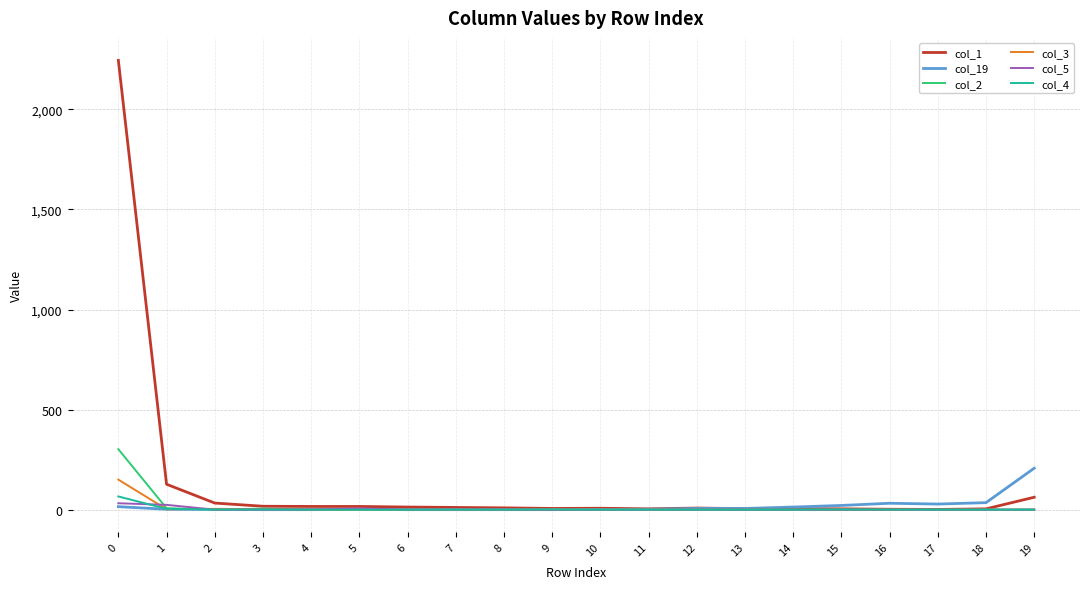

The col_3 series shows 40 at 0. True or false?

False